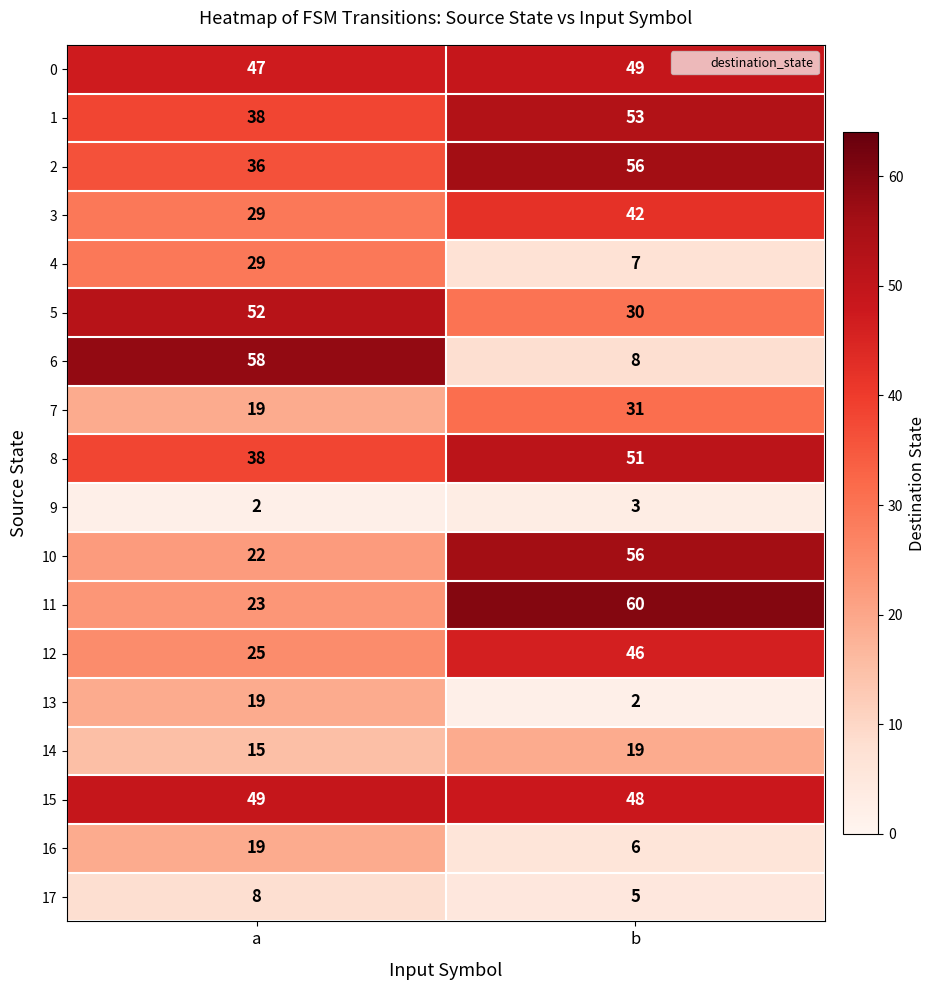

At which label is 13 closest to 10?

b